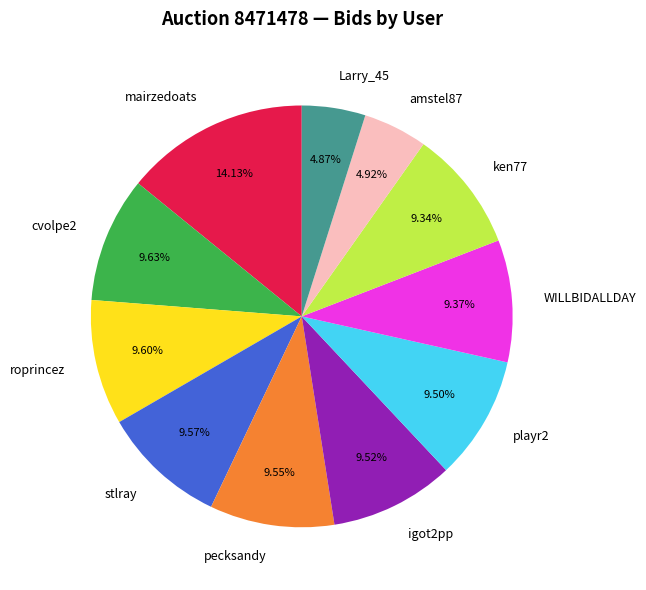

How many segments does this pie chart have?

11